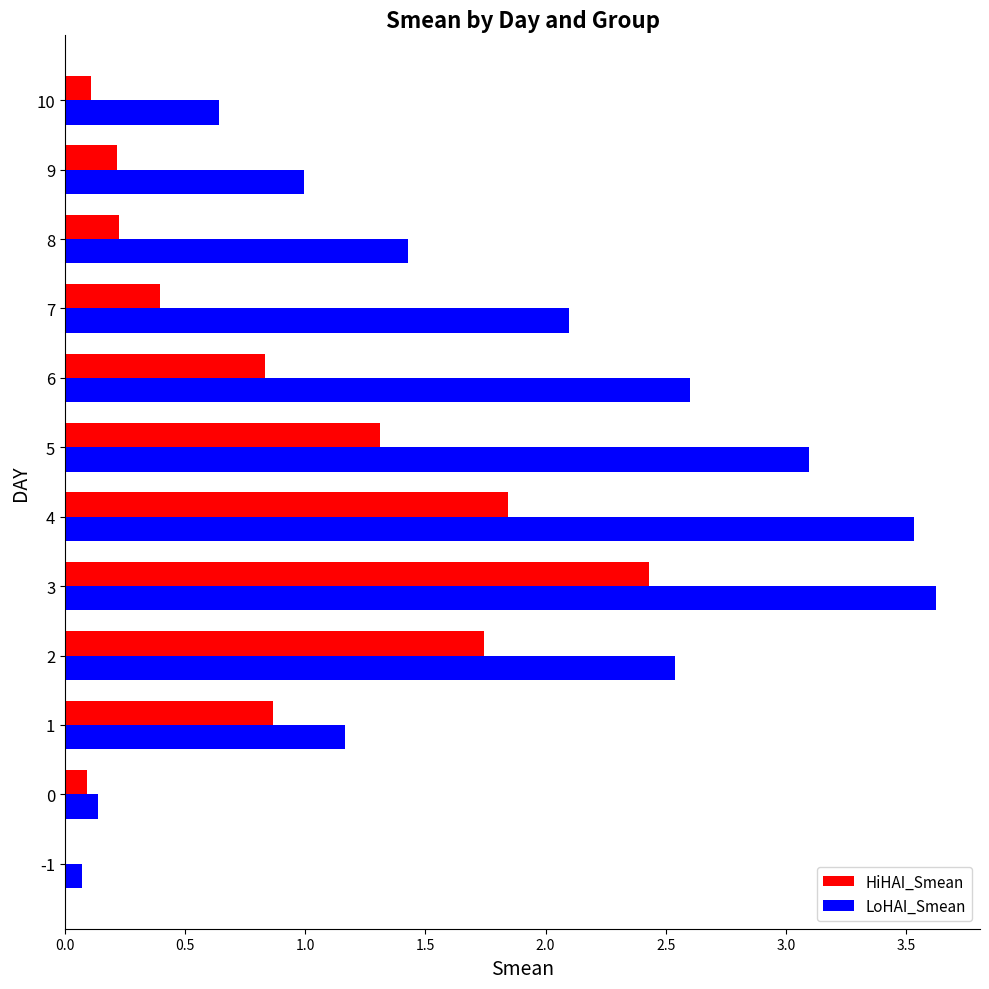

What is the average value of the HiHAI_Smean series?

0.8